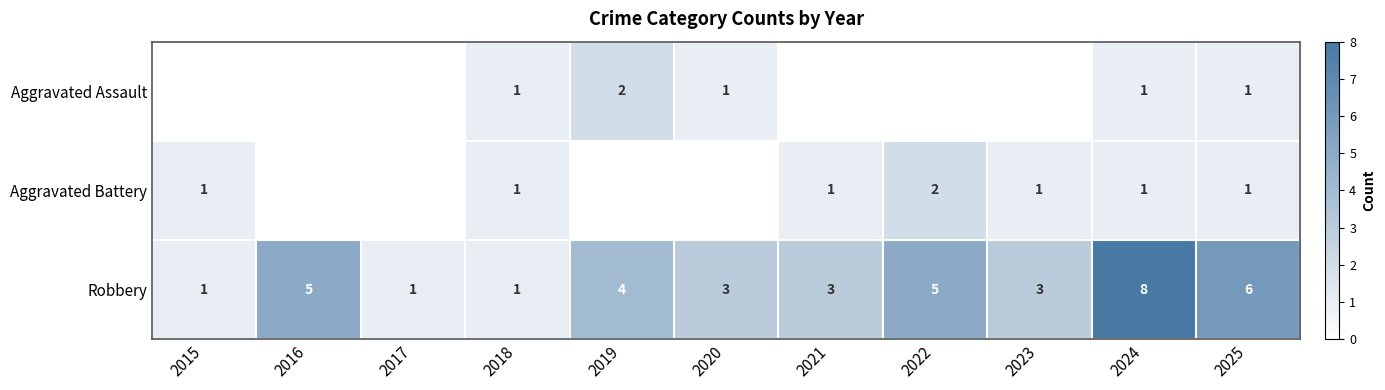

What is the total value across all series at 2025?

8